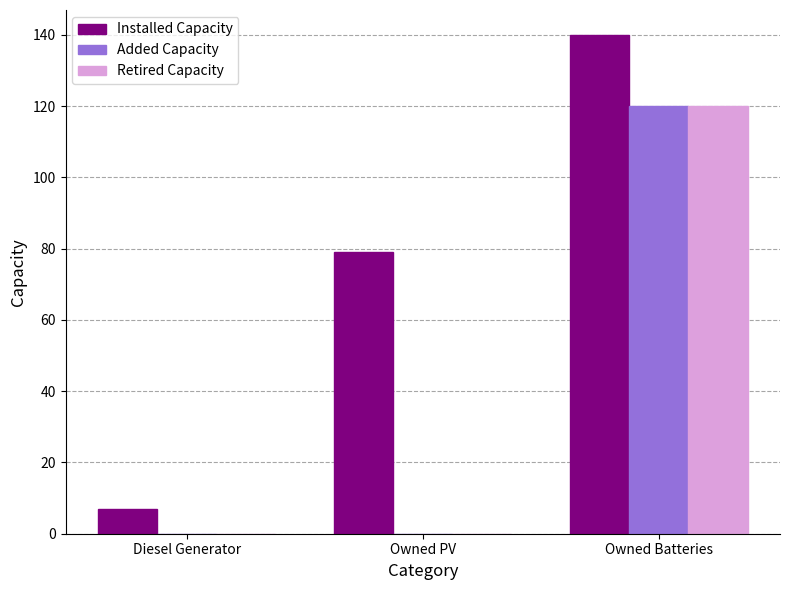

The value of Installed Capacity at Owned Batteries is 226. True or false?

False